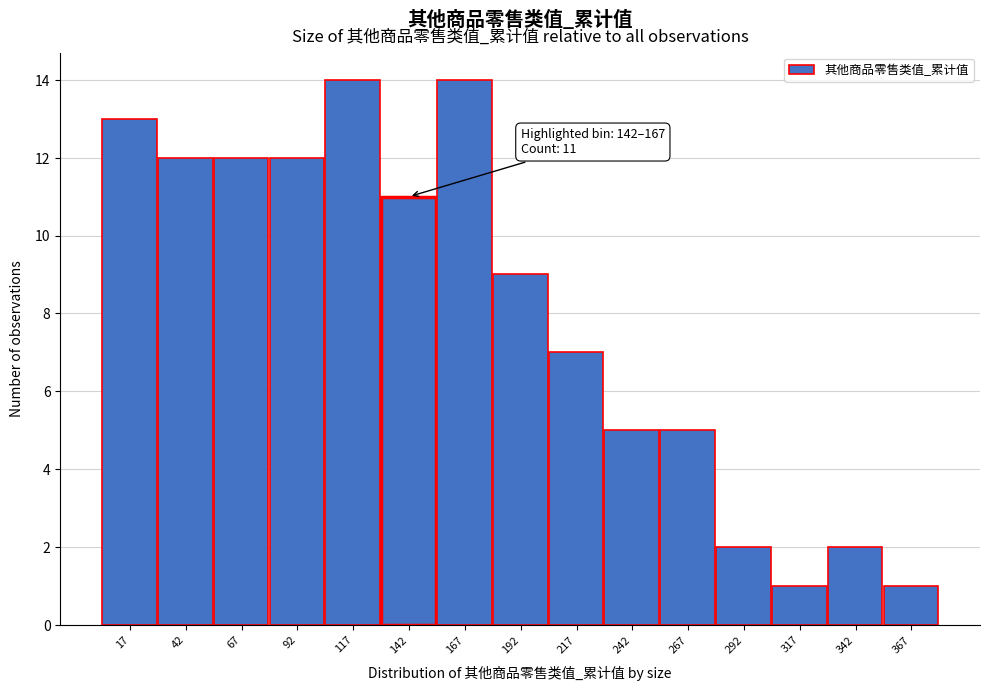

Reading left to right, list all the values displayed in this chart.

17=13	42=12	67=12	92=12	117=14	142=11	167=14	192=9	217=7	242=5	267=5	292=2	317=1	342=2	367=1